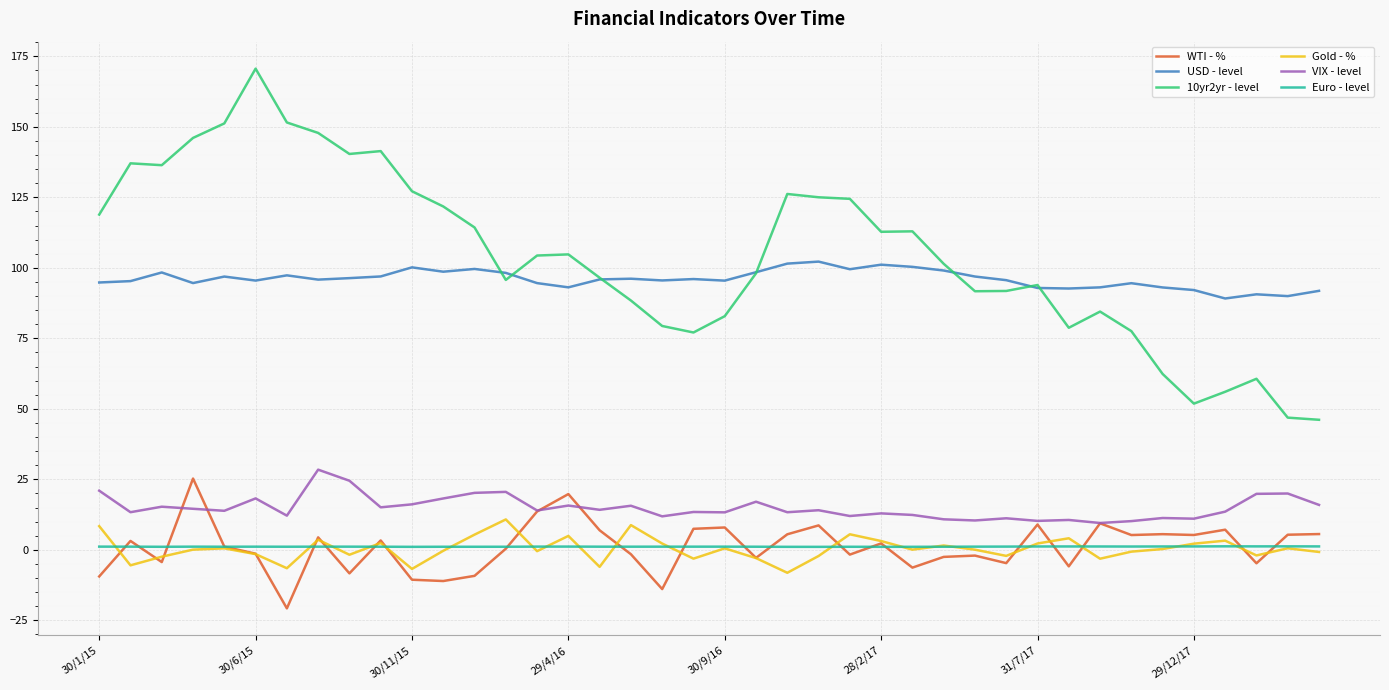

What is the maximum value shown in the chart?

170.6